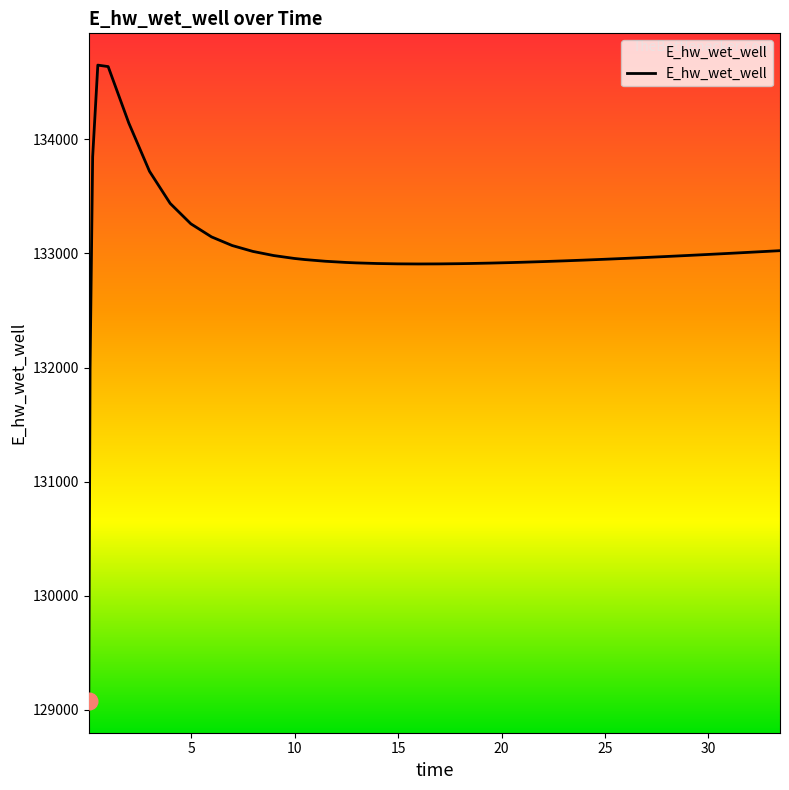

What is the minimum value shown in the chart?

129078.3